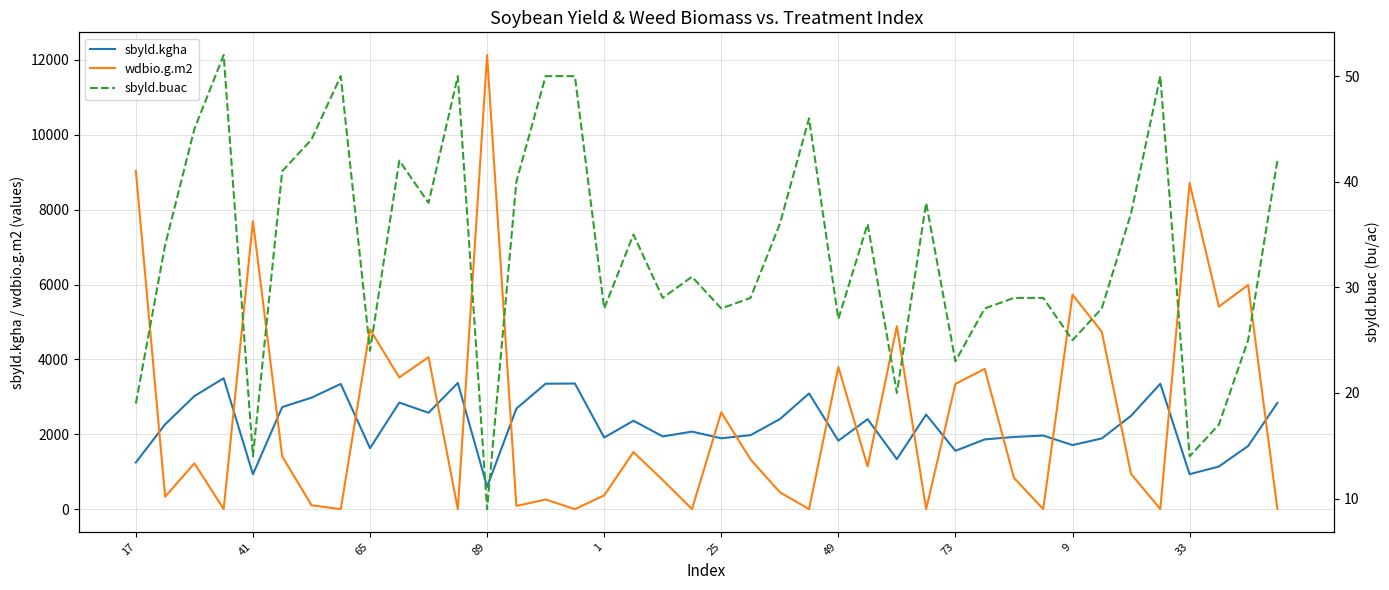

True or false: wdbio.g.m2 and sbyld.kgha cross at least once.

True